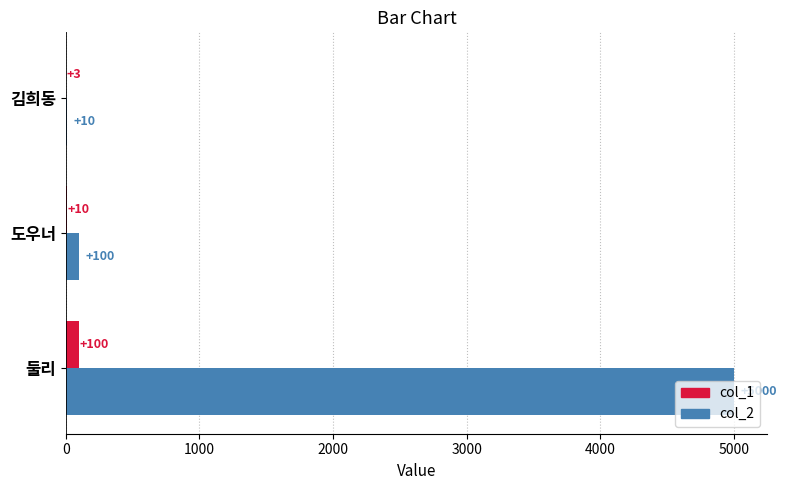

Between 둘리 and 도우너, which series saw the biggest shift?

col_2